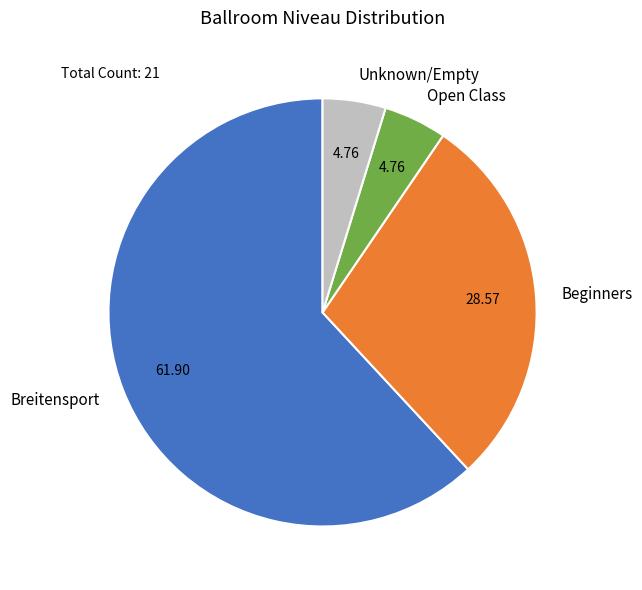

Which category has the biggest portion of the pie?

Breitensport